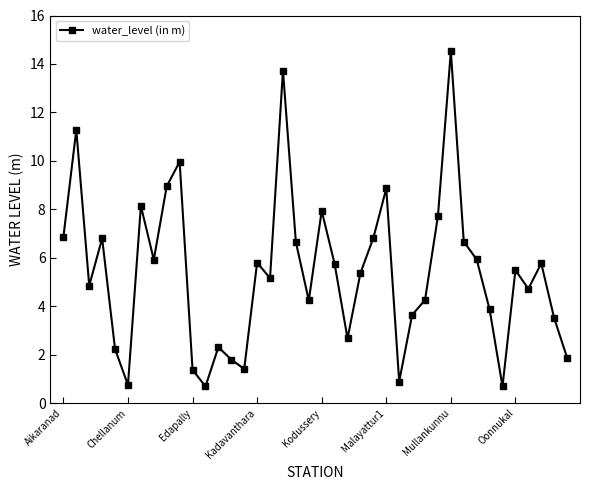

True or false: there are more than 2 points higher than both neighbors.

True